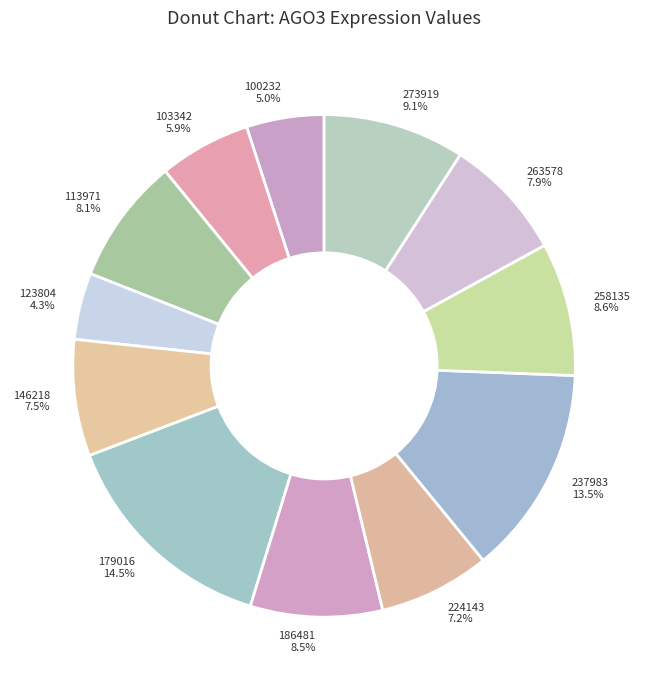

To the nearest percent, what is the difference between the largest and smallest slice percentages?

10%